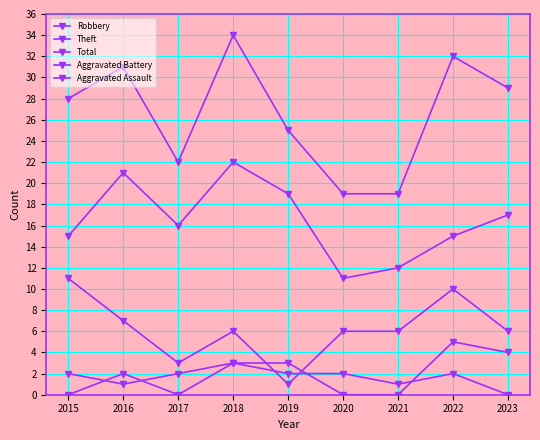

How many series are shown in this chart?

5